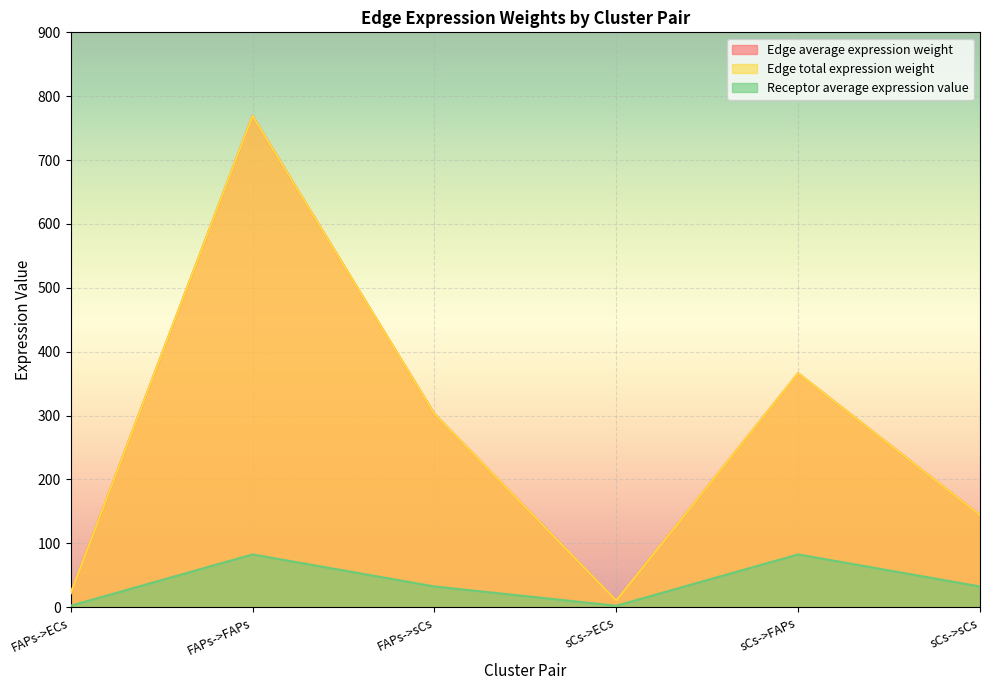

Is the value of Edge average expression weight at FAPs->ECs greater than the value of Receptor average expression value at sCs->sCs?

No